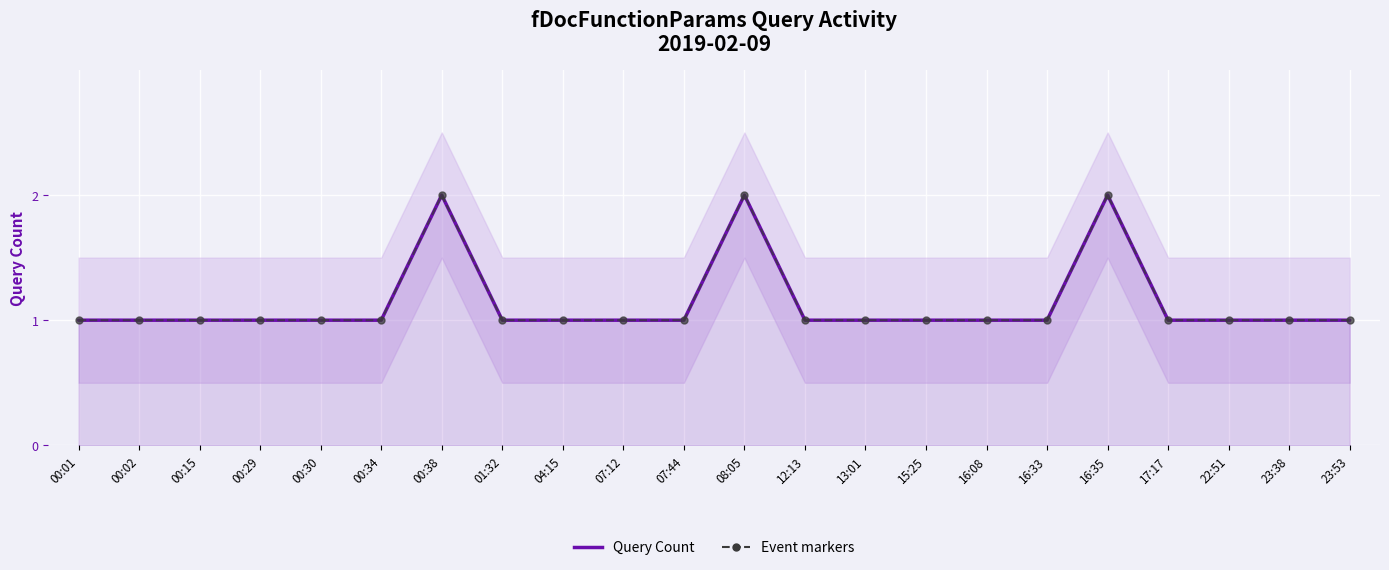

Reading right to left, what are all the values shown in this chart?

Query Count: 1	1	1	1	2	1	1	1	1	1	2	1	1	1	1	2	1	1	1	1	1	1
Event markers: 1	1	1	1	2	1	1	1	1	1	2	1	1	1	1	2	1	1	1	1	1	1